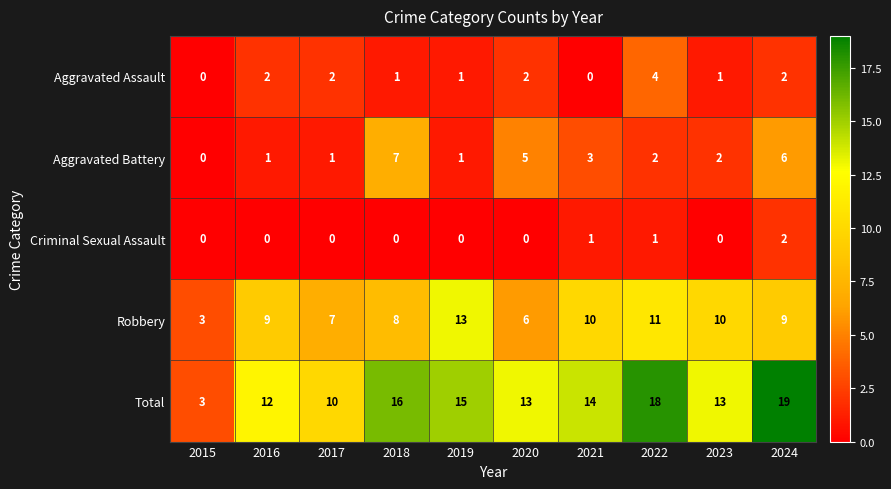

At which category is the sum across all series the highest?

2024